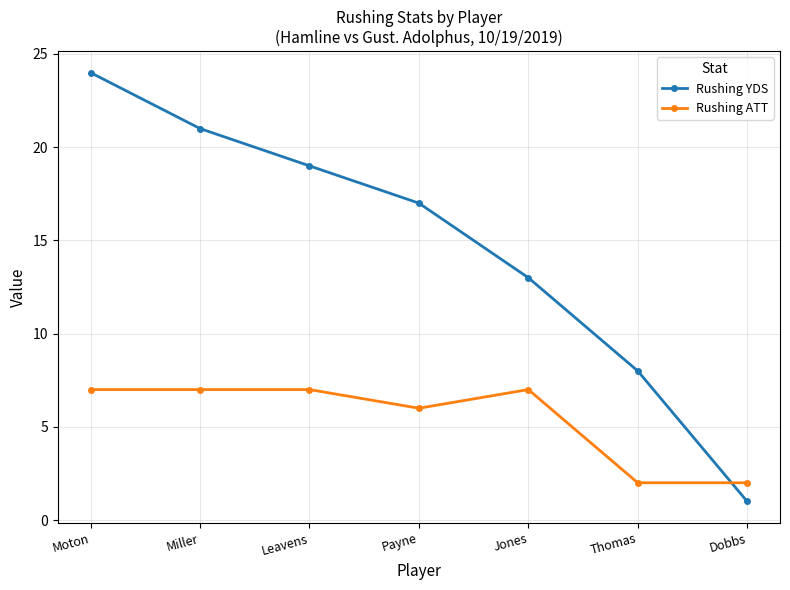

What is the total value across all series at Thomas?

10